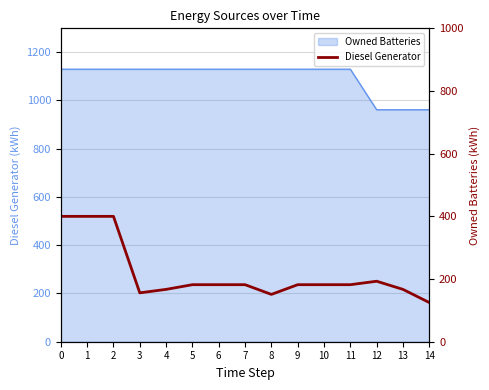

Reading left to right, extract all data points from this chart.

400	400	400	156	167	182	182	182	151	182	182	182	193	167	125